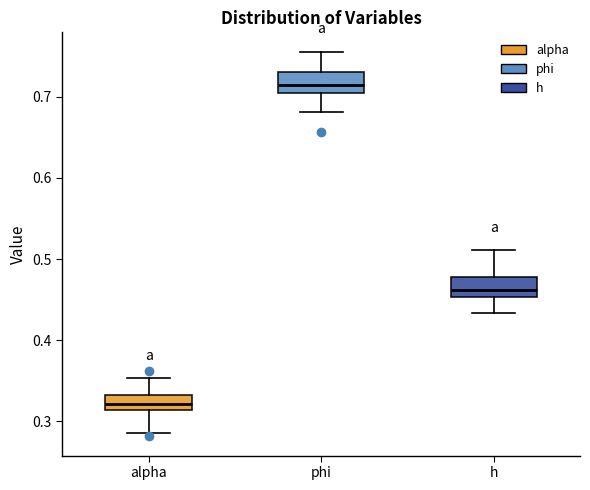

Which box has the highest median line?

phi